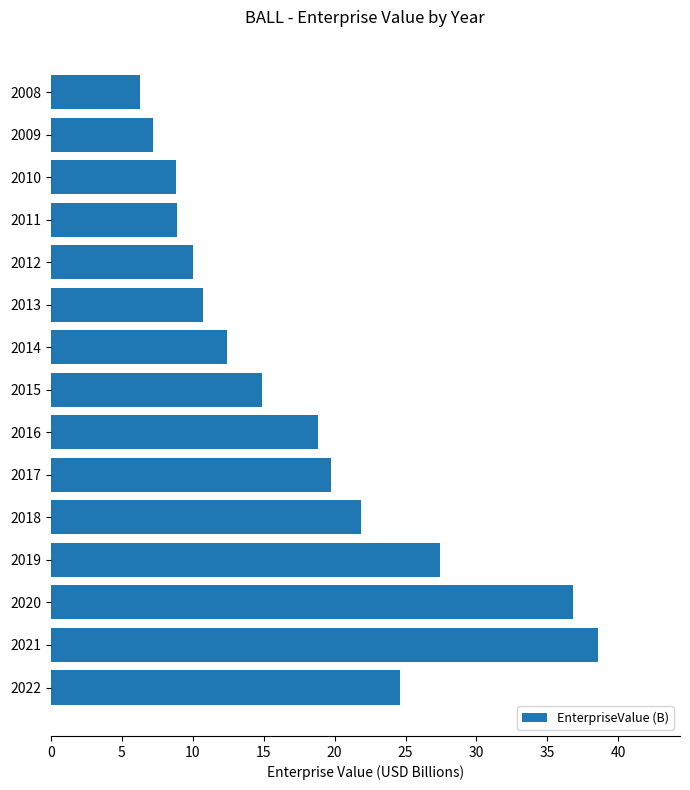

What value does the data have at 2014?

12.4